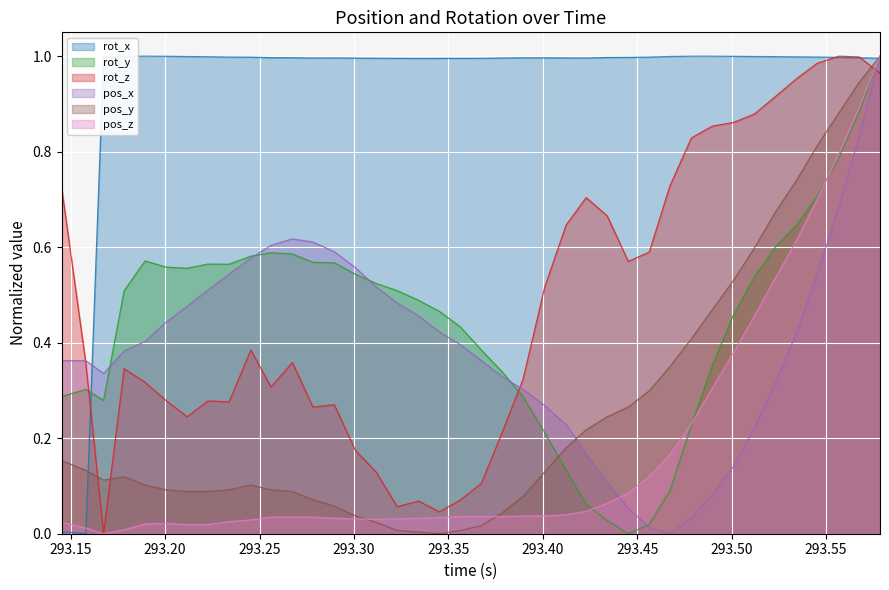

What is the highest value of the pos_z series?

1.0